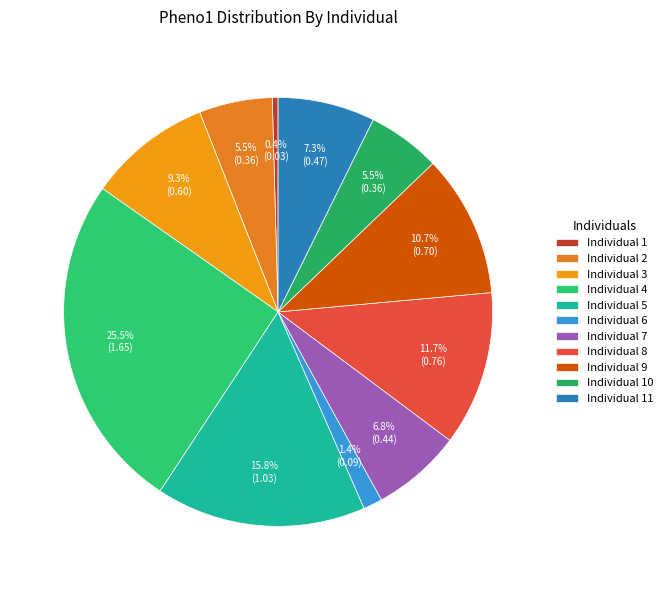

Does any single category account for the majority?

No